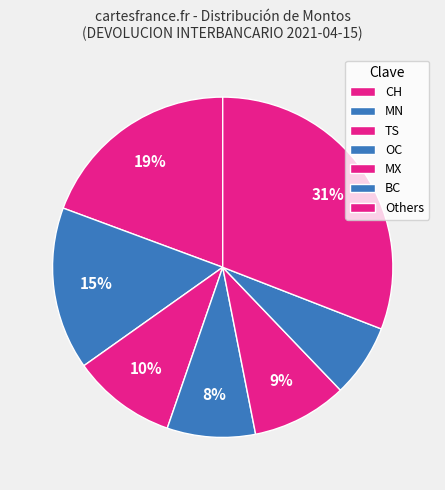

How many segments does this pie chart have?

7